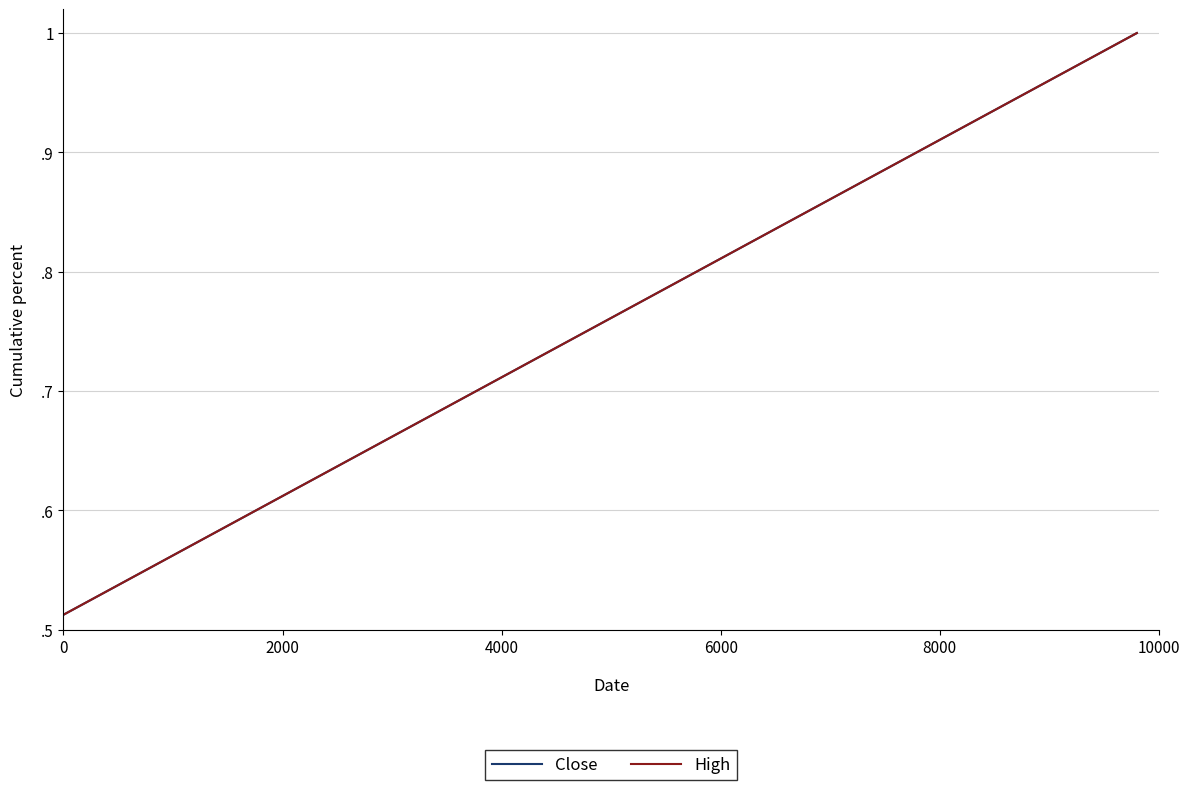

Does the chart display data point markers on the line(s)?

No